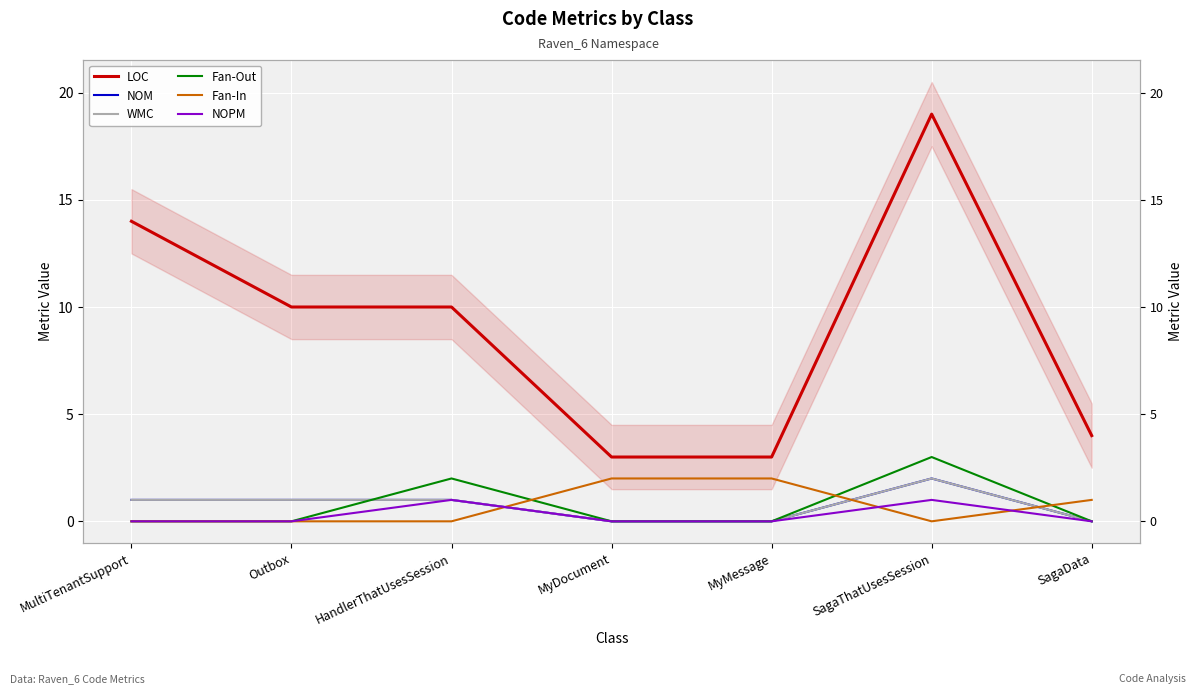

How many data points in Fan-In are above 0?

3